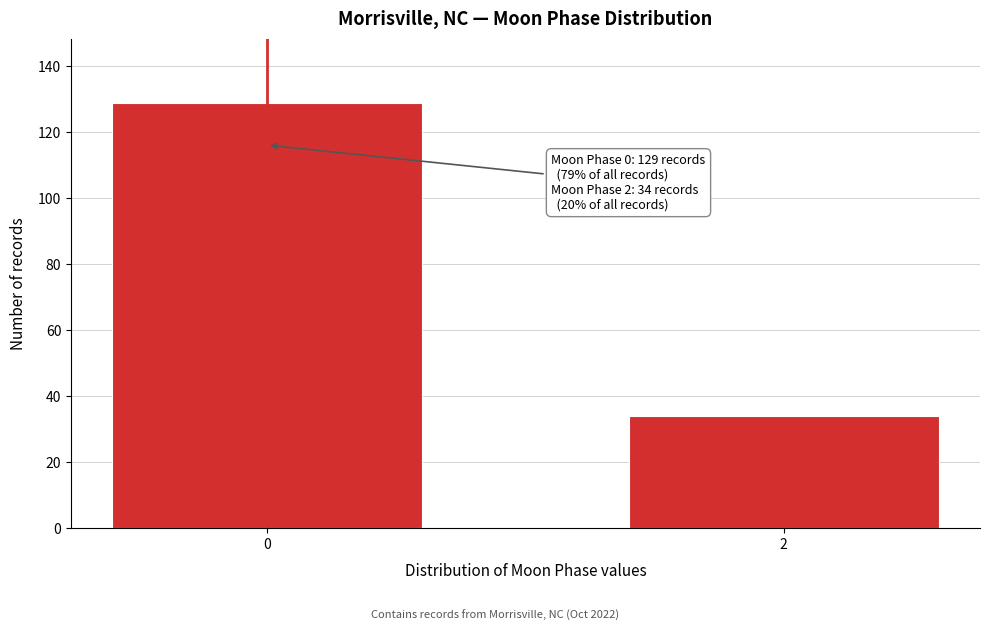

Reading left to right, list all the values displayed in this chart.

129	34